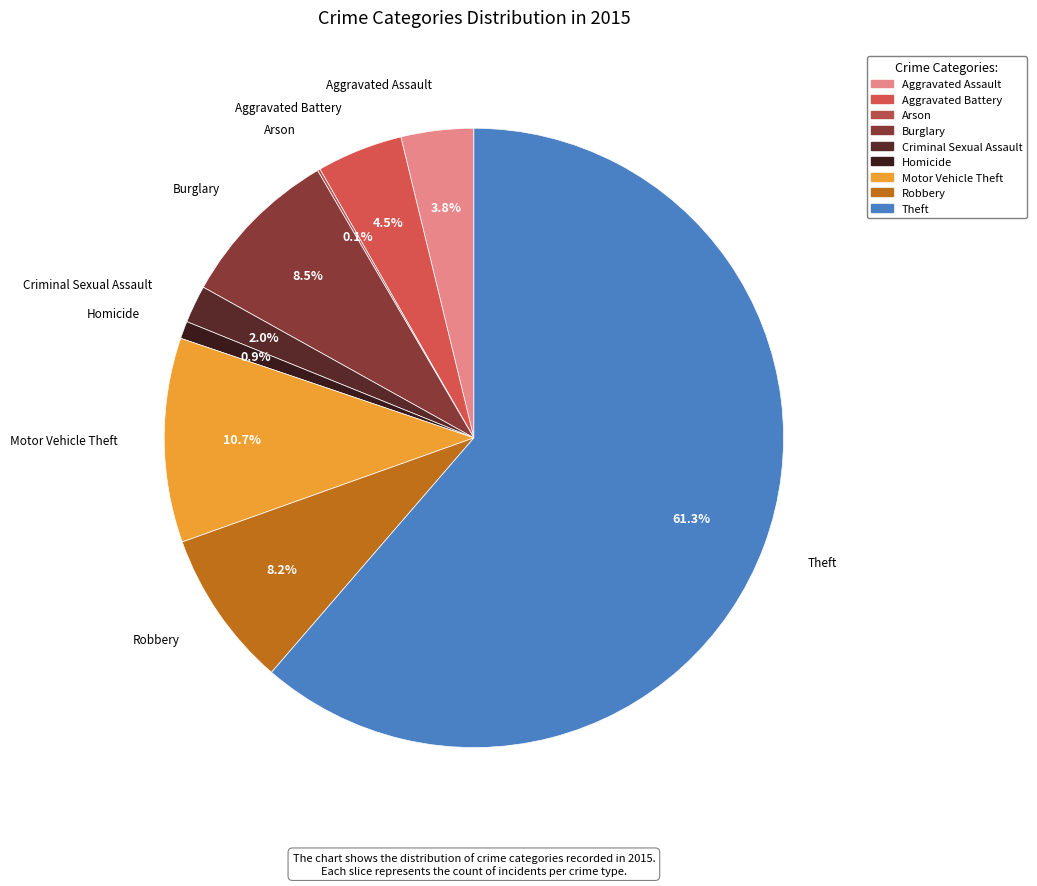

To the nearest percent, what portion does Homicide represent?

1%